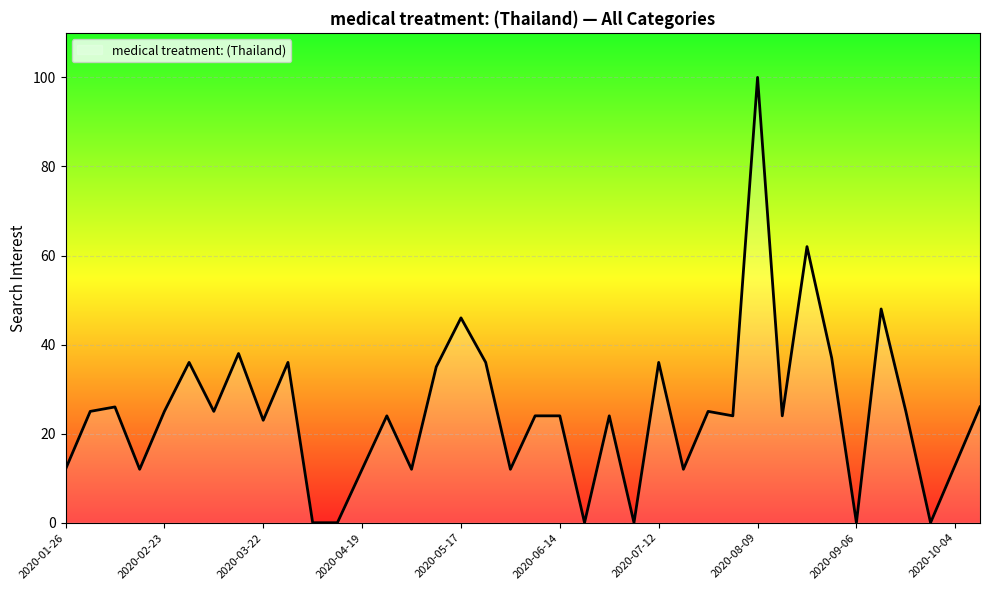

What is the maximum value shown in the chart?

100